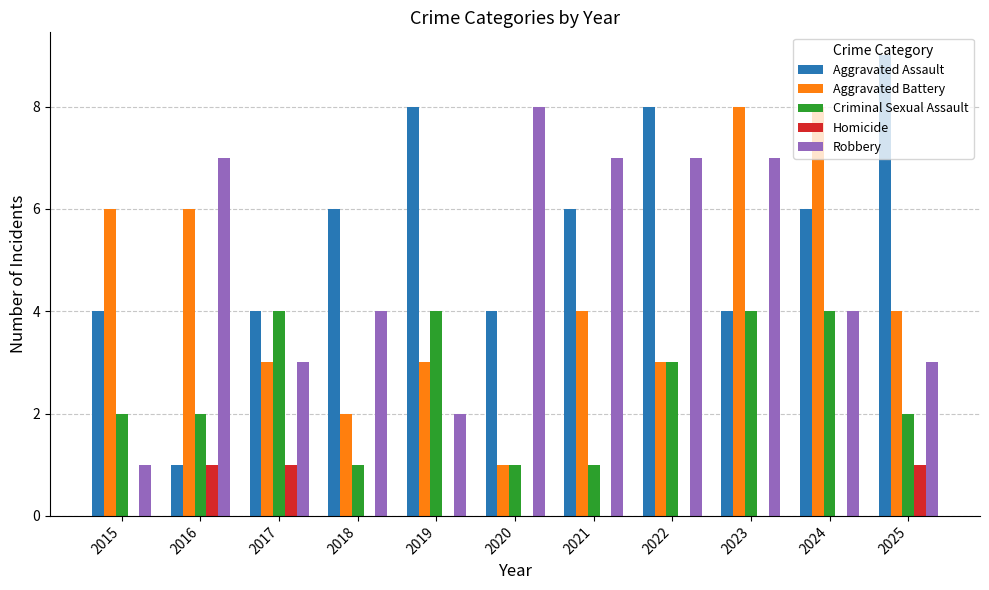

How many groups of bars are there?

11